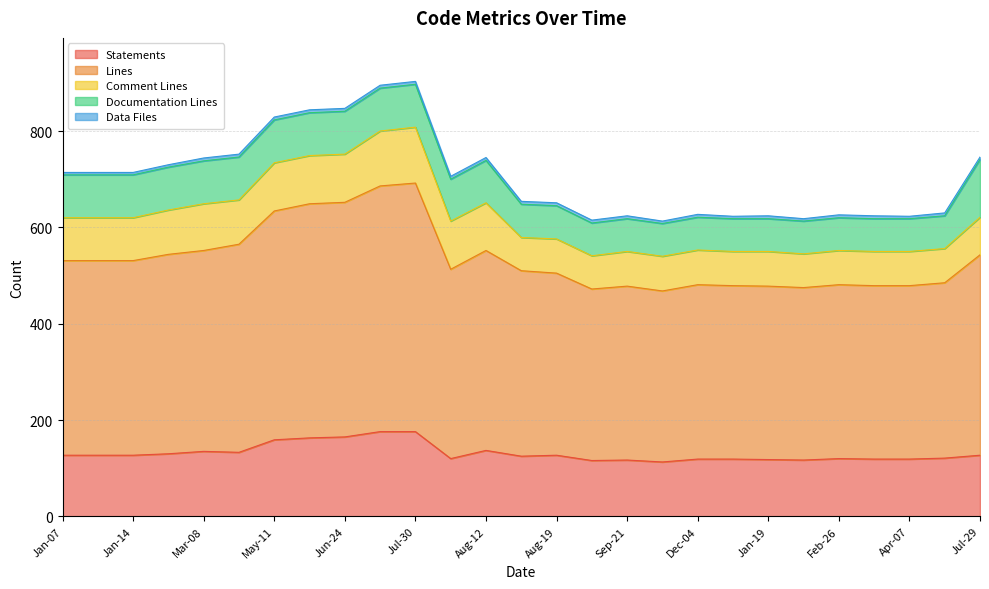

True or false: Lines has more than 2 points higher than both neighbors.

True